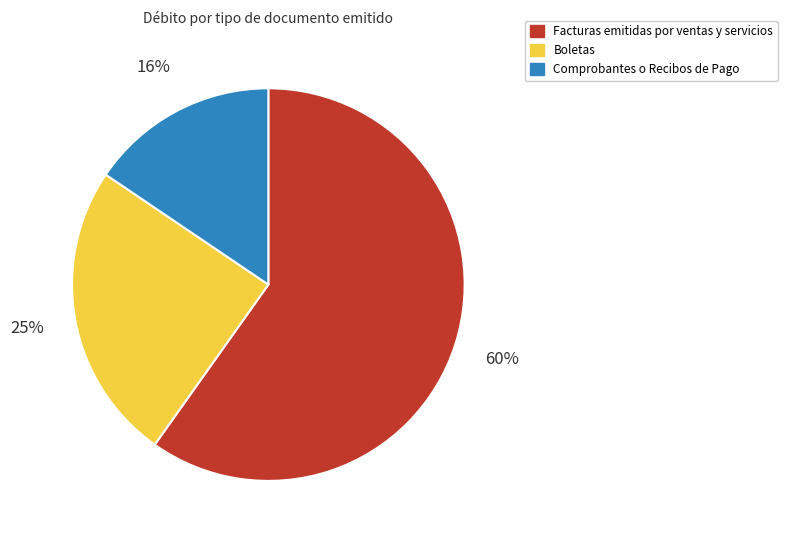

Is it true that Boletas is 25% of the pie?

True